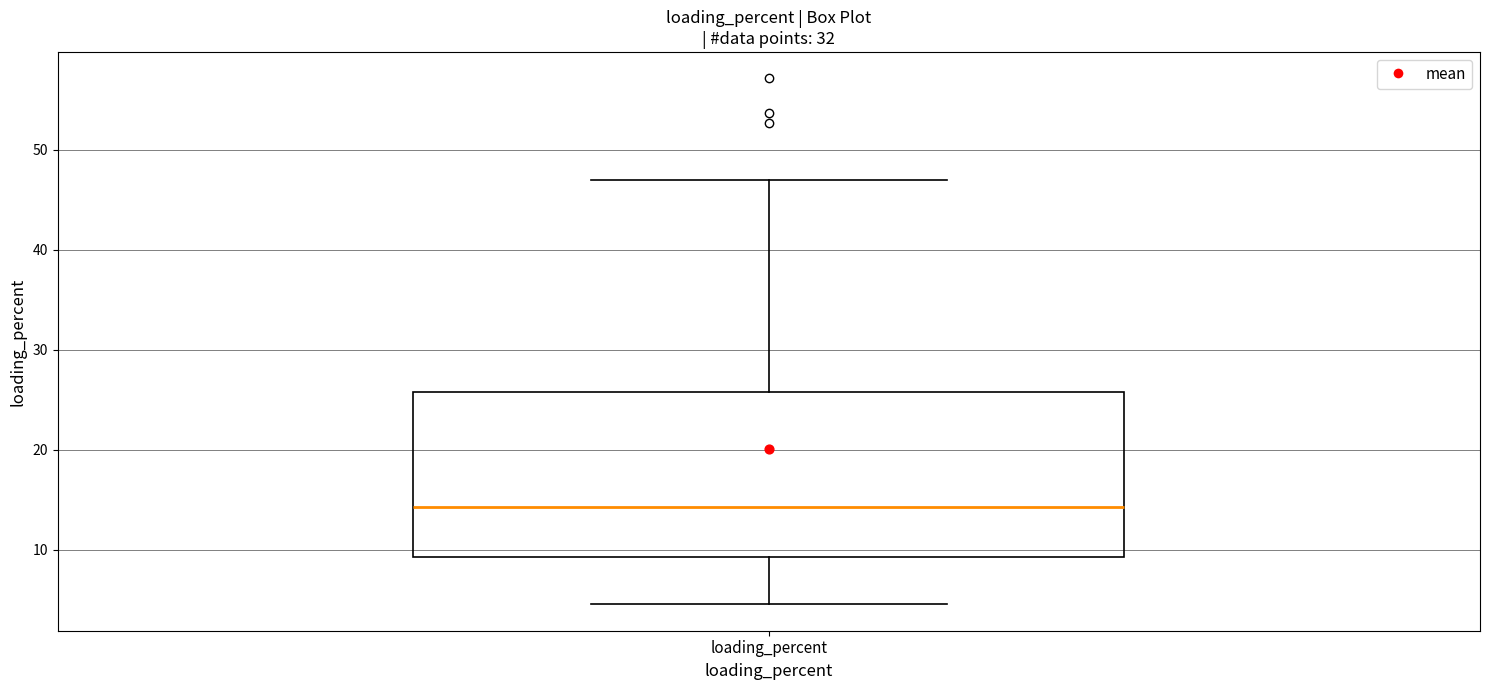

Read this box plot against the y-axis: the position of the median line, the range covered by the box, and the ends of both whiskers. The values are not printed on the chart, so give them approximately, as read against the axis.

median 14, box 9 to 26, whiskers 5 to 47